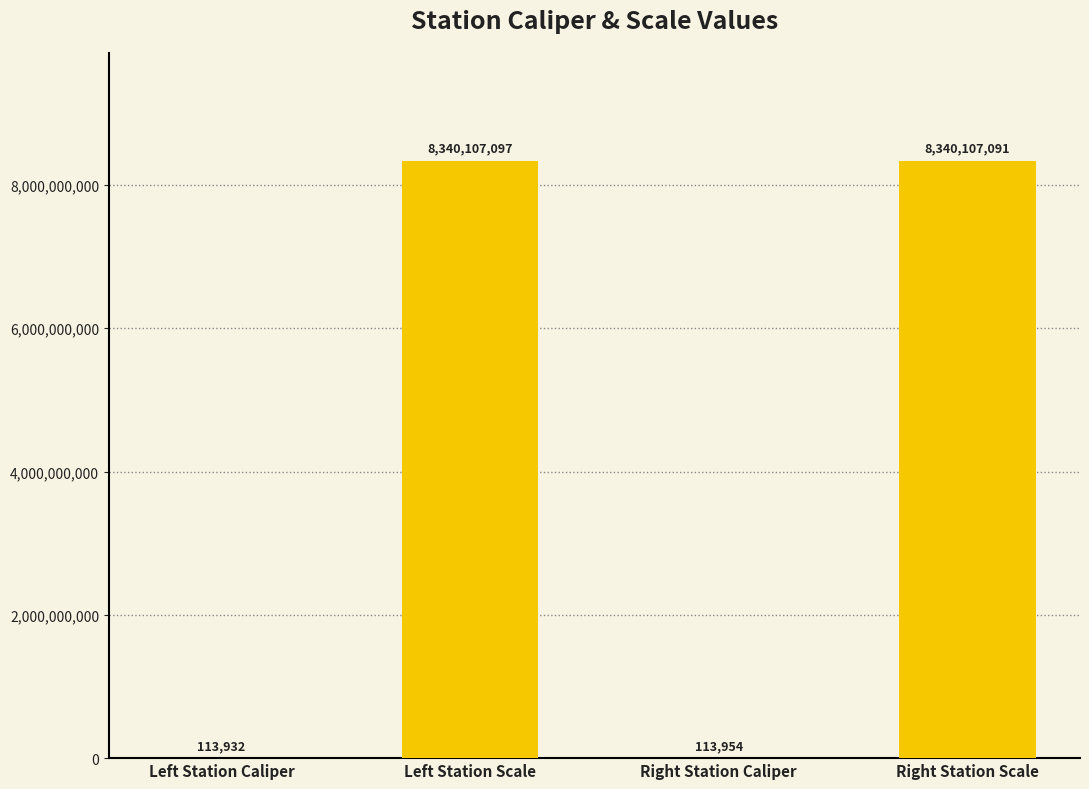

What is the difference between the values at Left Station Scale and Right Station Caliper?

8339993143